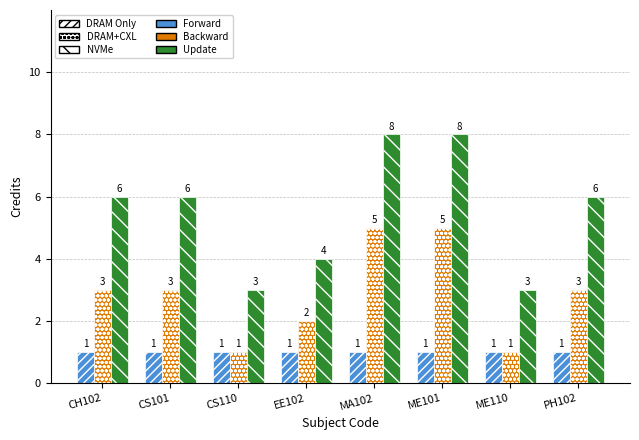

List the series in order of their peak value, highest first.

Update, Backward, Forward